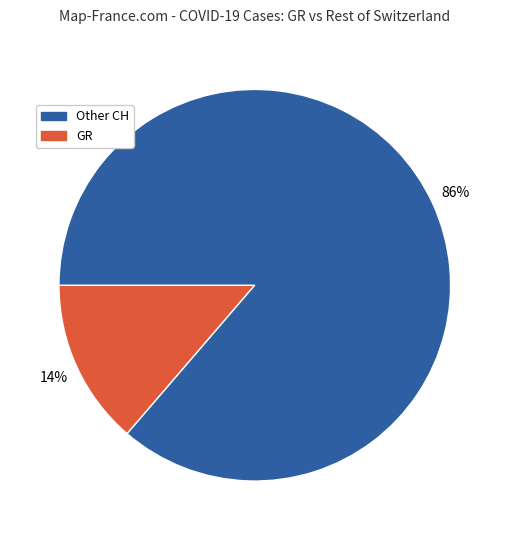

To the nearest percent, what is the average slice percentage?

50%